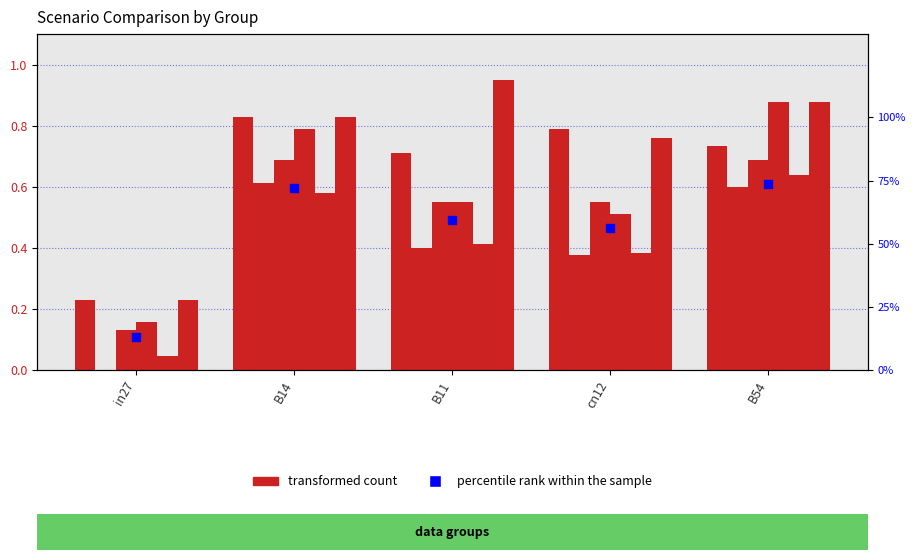

What is the total value across all series at B11?

3.6